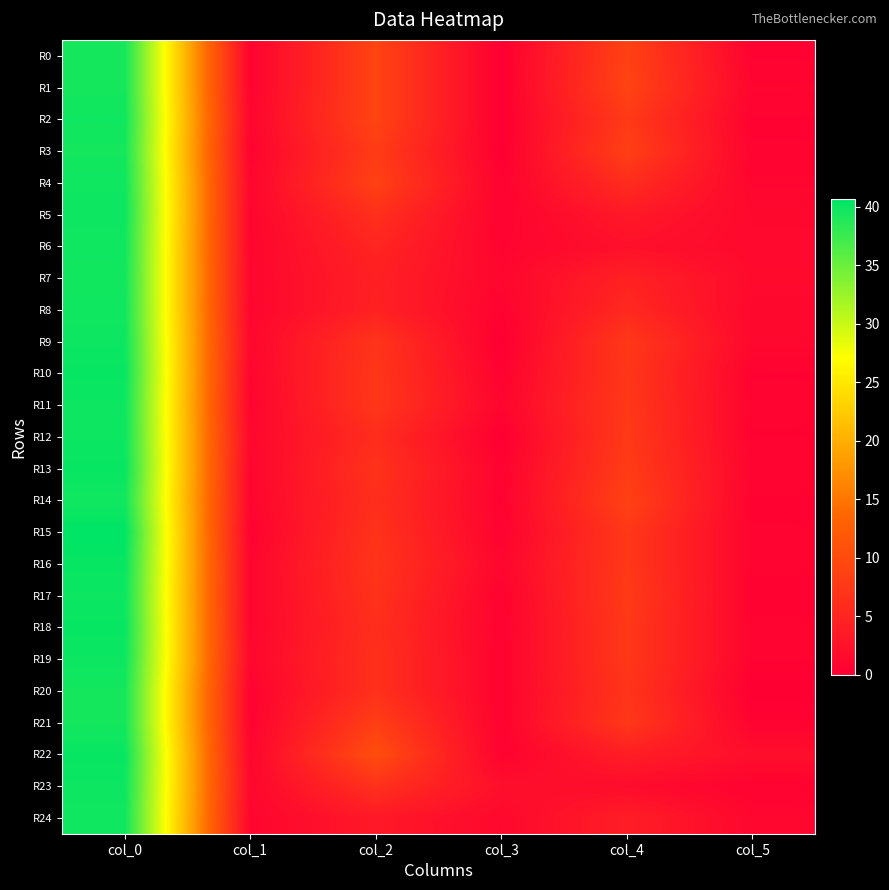

What is the difference between the highest and lowest values at col_4?

7.3